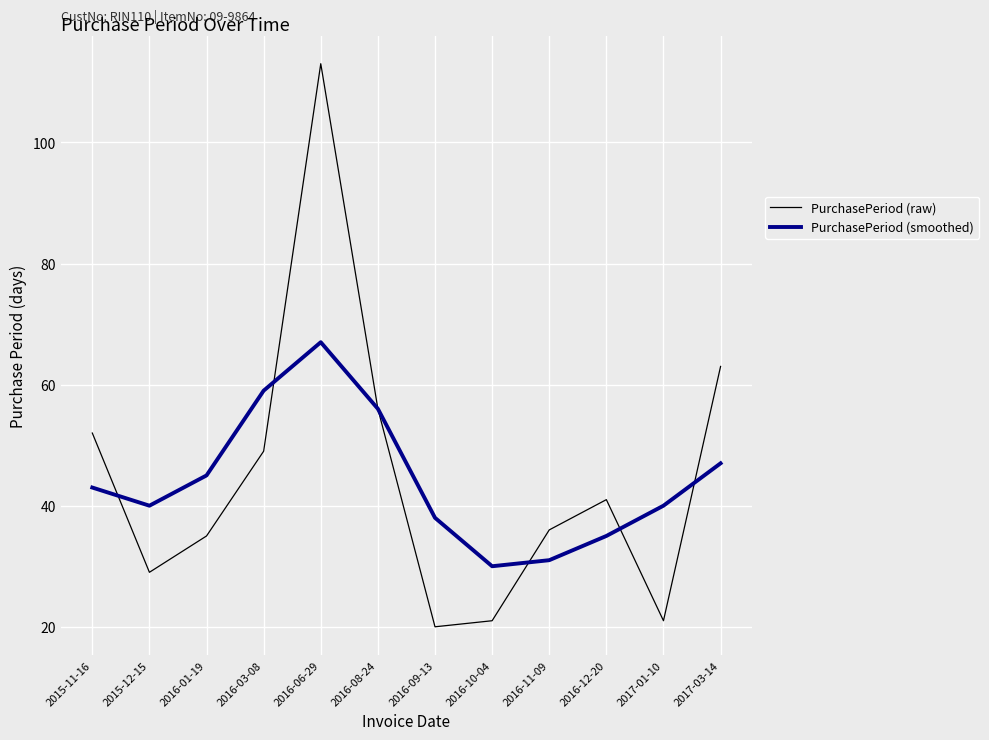

How many lines are shown in the chart?

2